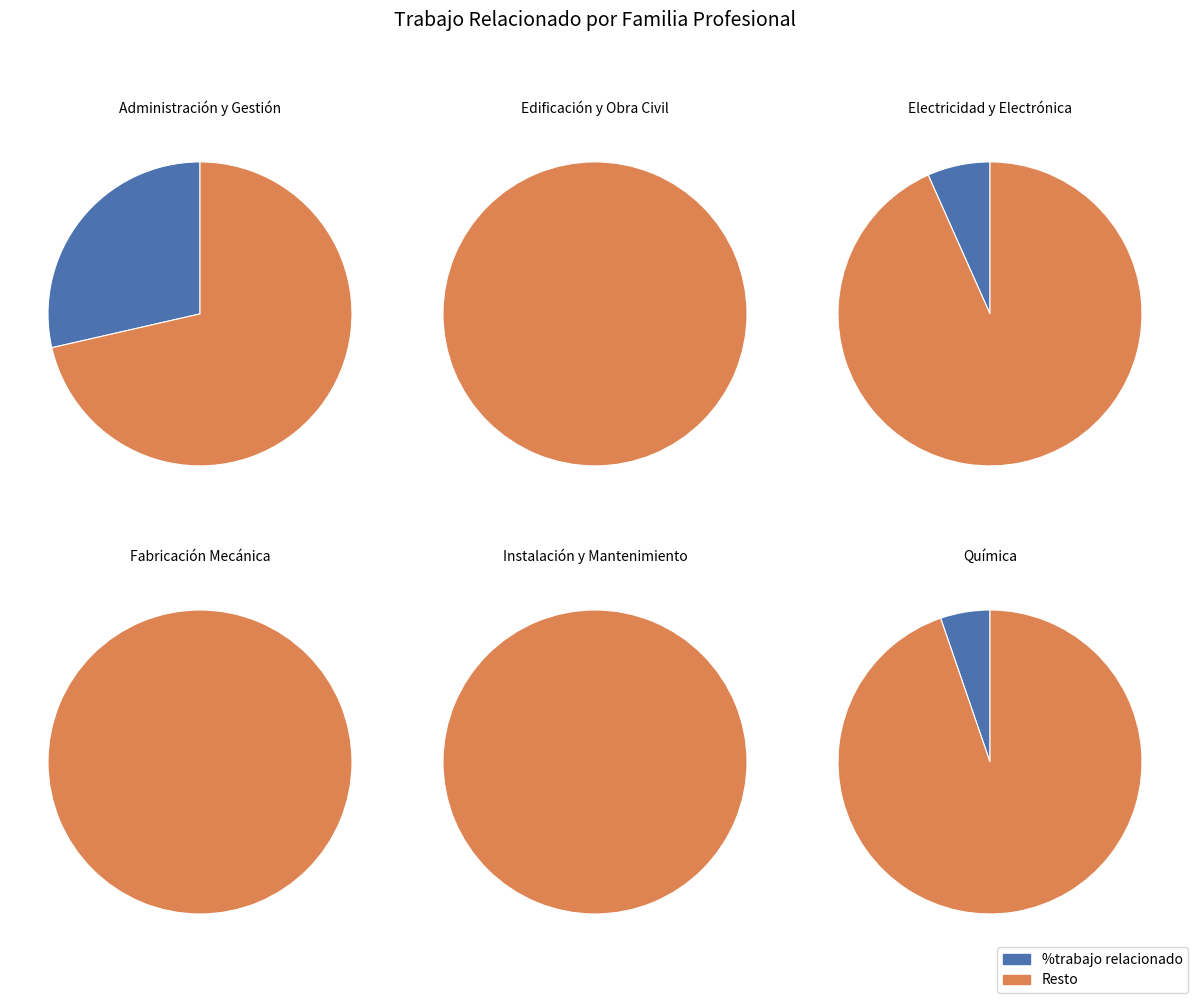

Is it true that Instalación y Mantenimiento is 14% of the pie?

False